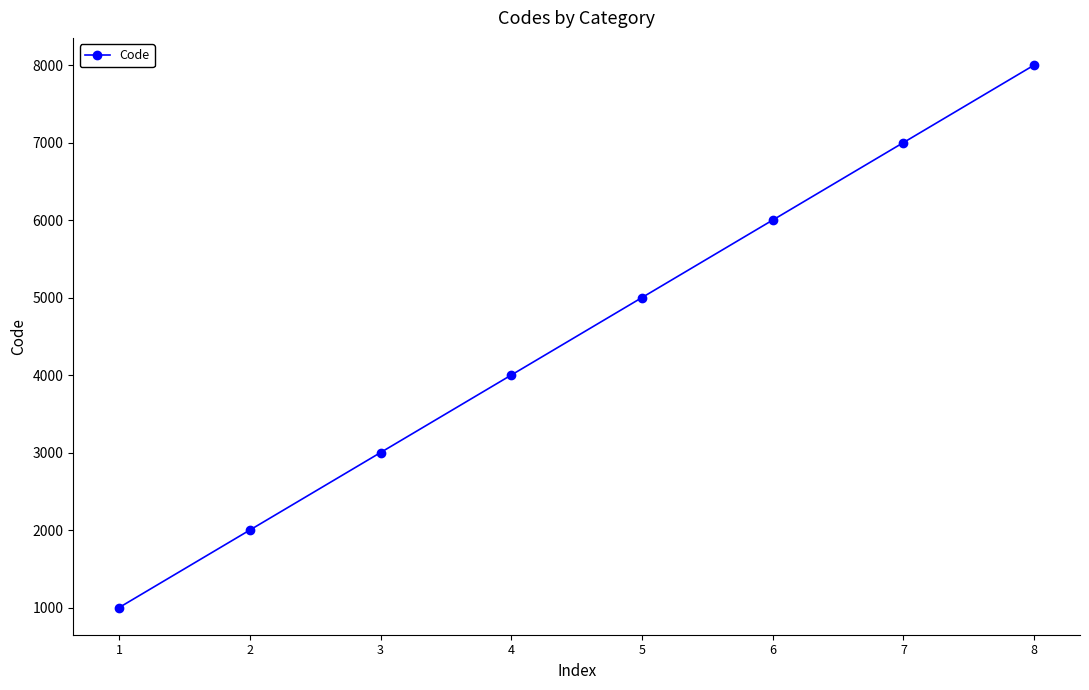

Does the chart have visible grid lines?

No